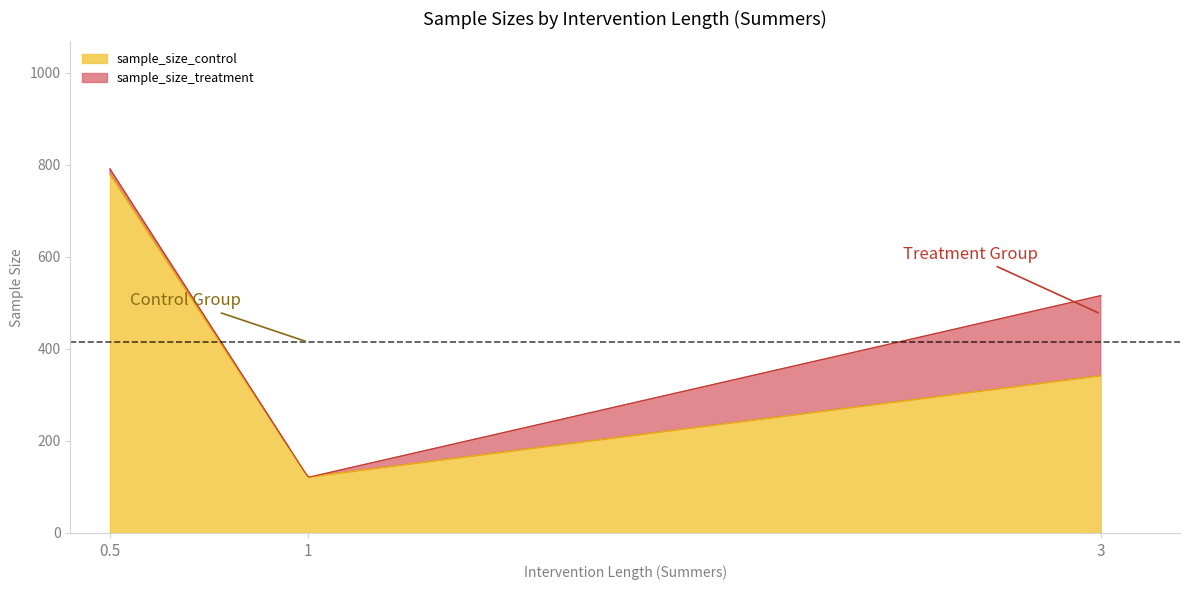

After their last crossing, which series has the higher values: sample_size_control or sample_size_treatment?

sample_size_treatment